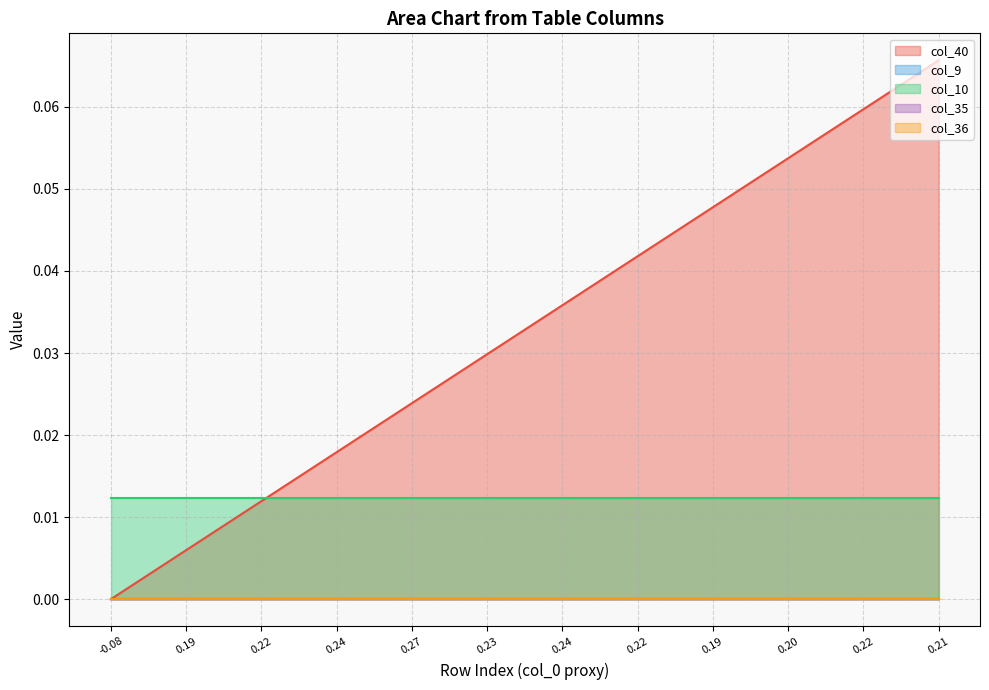

Which series has the largest range (max minus min)?

col_40